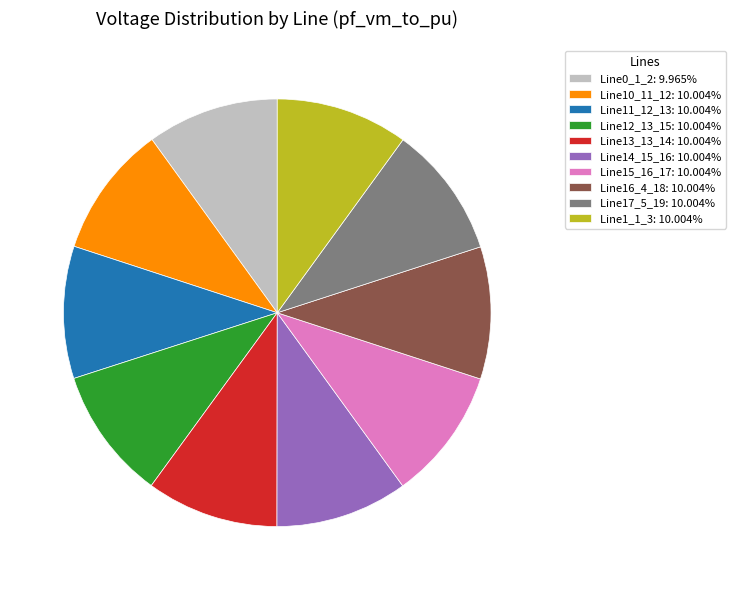

How many segments does this pie chart have?

10